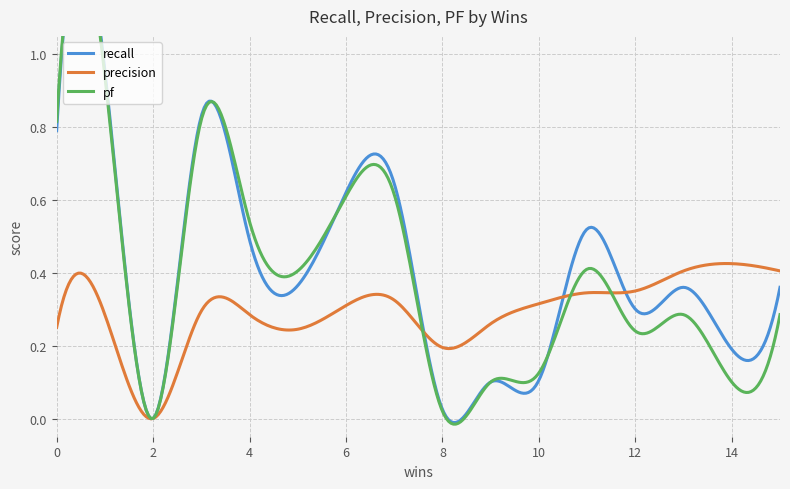

How many values in precision are above zero?

15